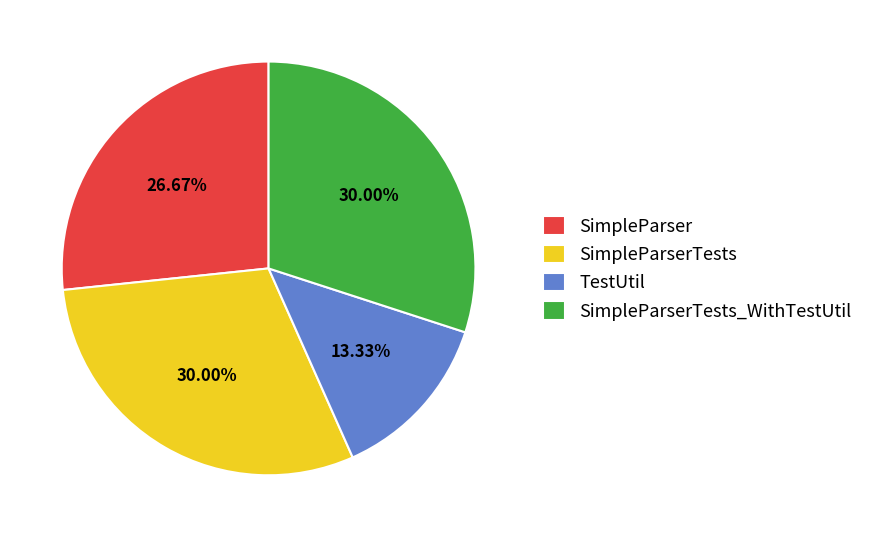

To the nearest percent, what is the average slice percentage?

25%